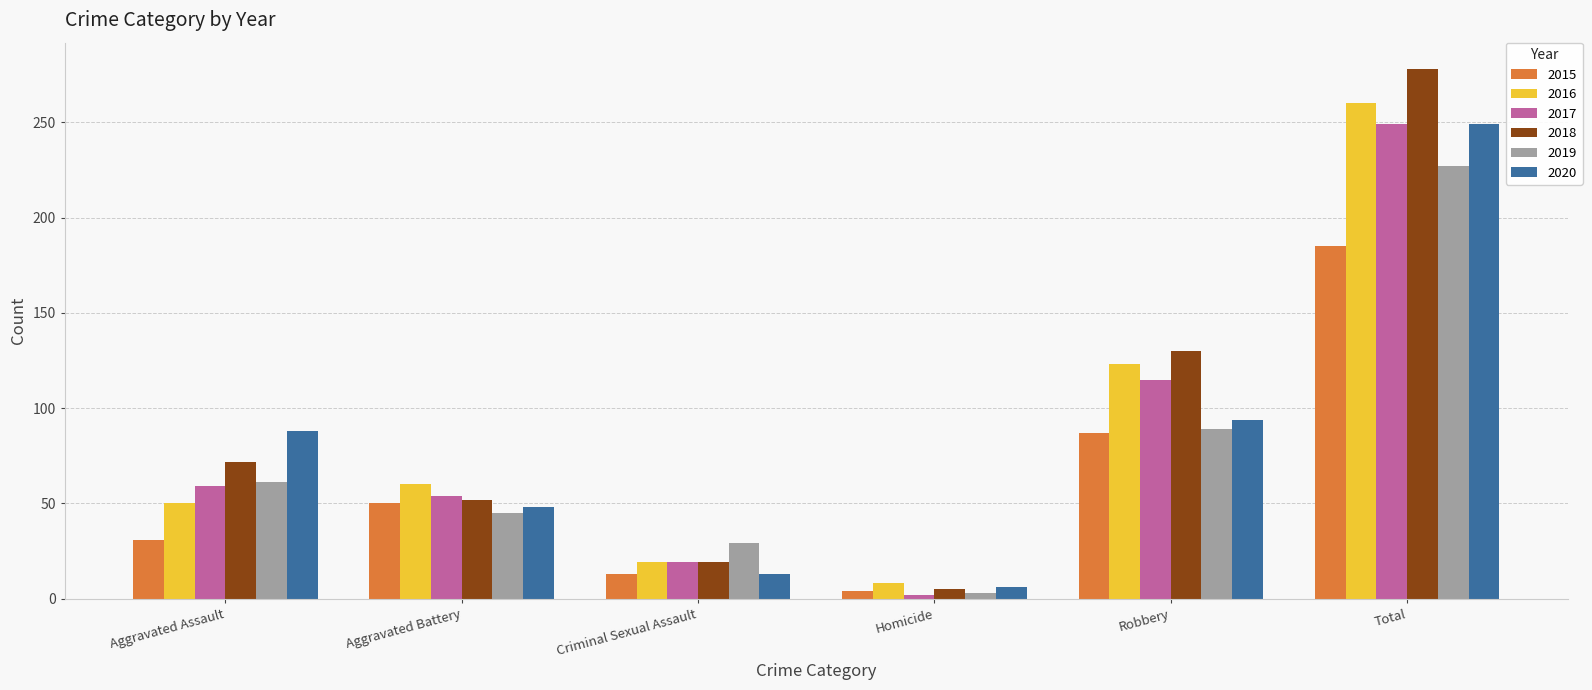

At which label is 2020 closest to 127?

Robbery